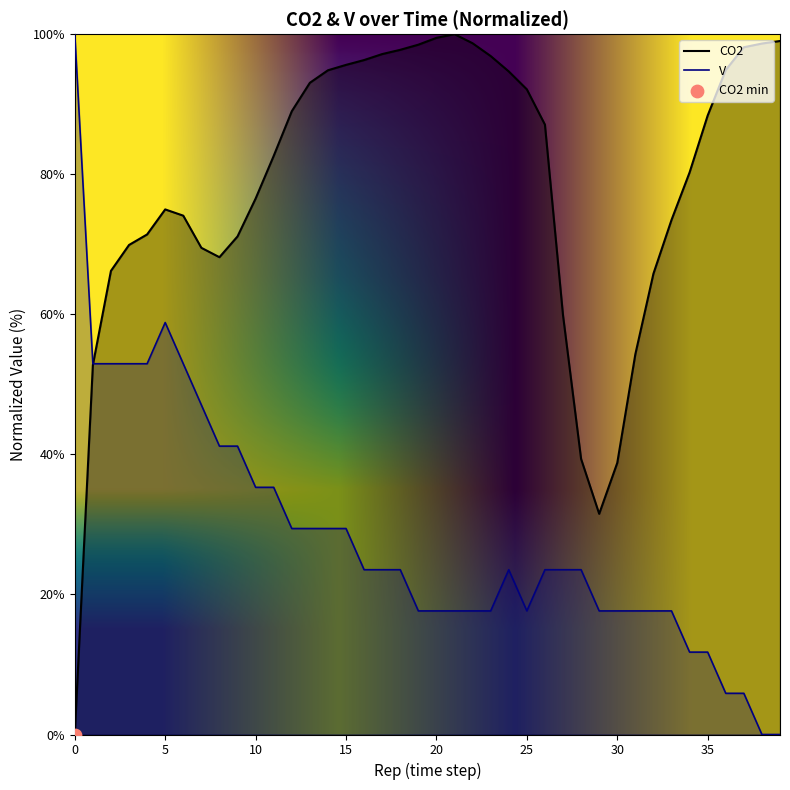

What are all the series names shown in the legend?

CO2, V